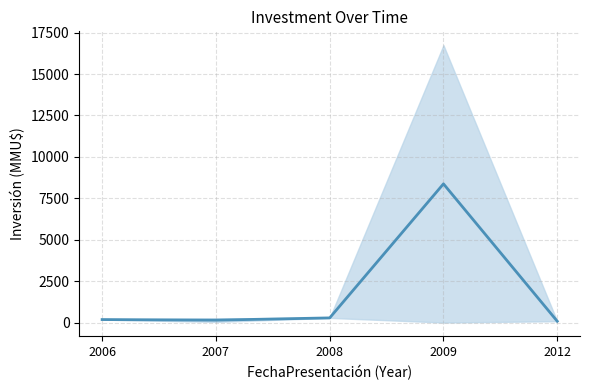

What is the sum of all values?

9143.8